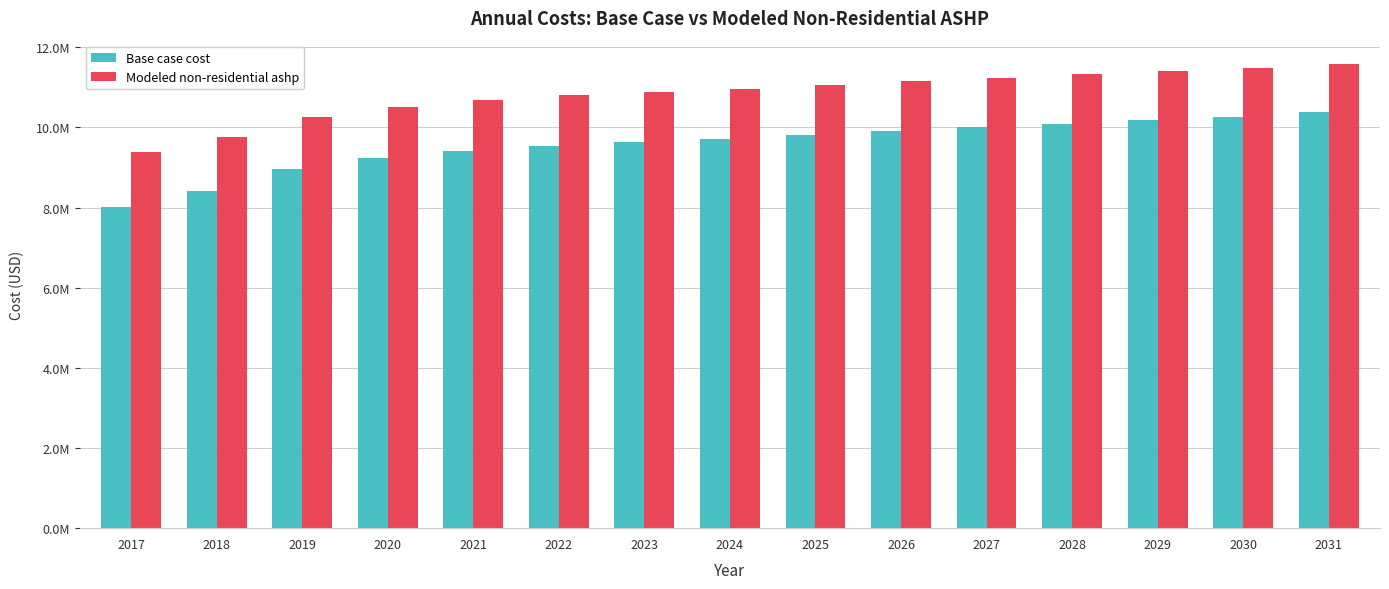

What is the value of the Modeled non-residential ashp bar at the 6th from the left?

10807725.6